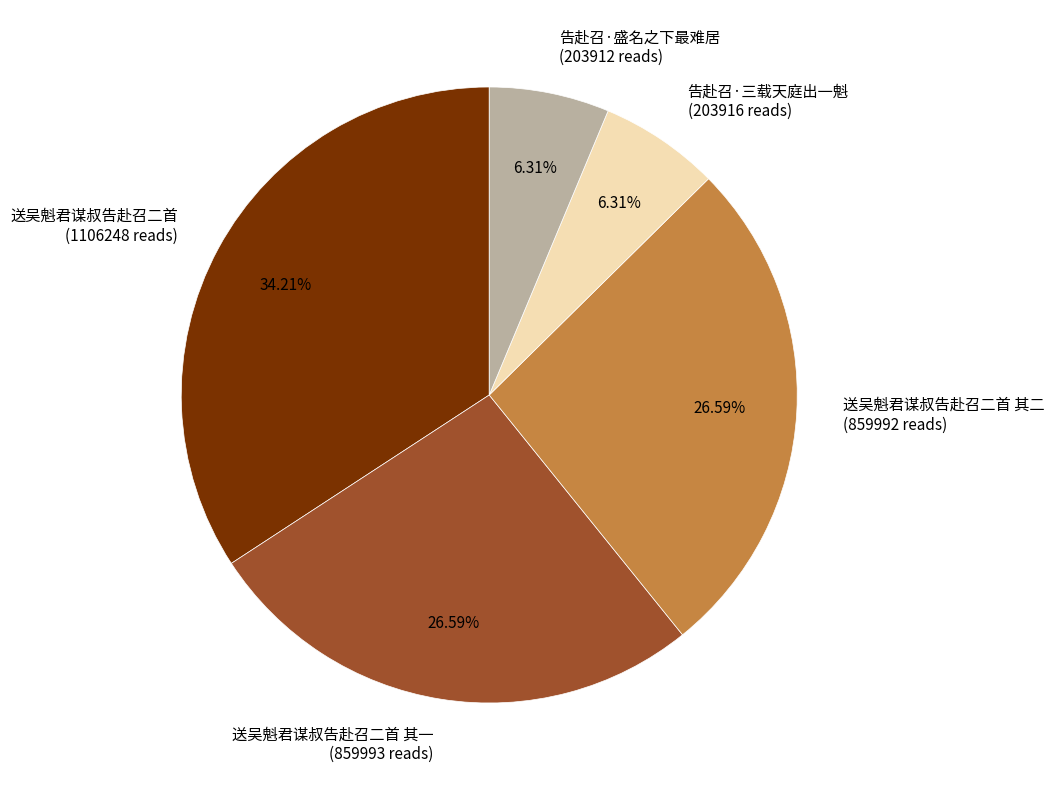

Between 送吴魁君谋叔告赴召二首 其一 (859993 reads) and 告赴召·三载天庭出一魁 (203916 reads), which is larger?

送吴魁君谋叔告赴召二首 其一 (859993 reads)